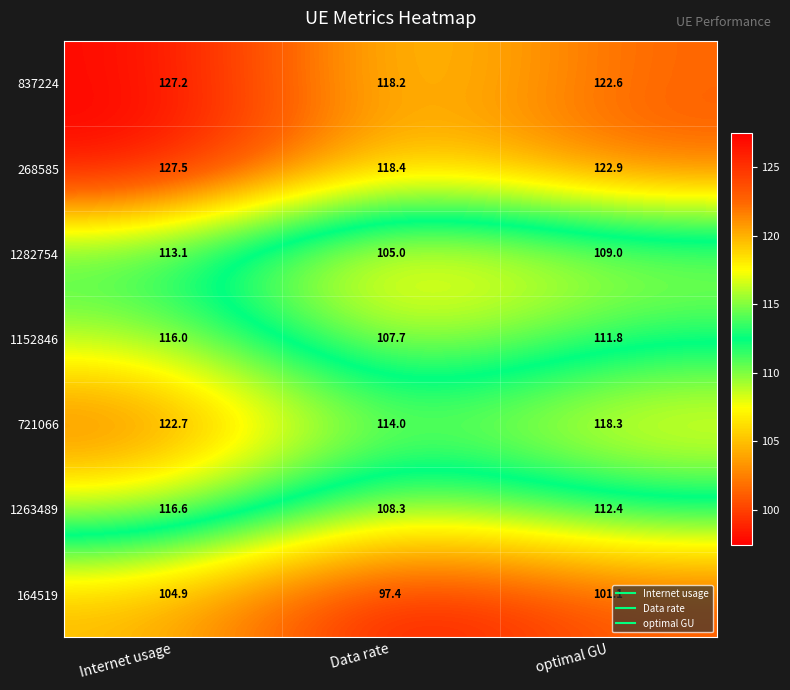

At which category is the sum across all series the highest?

Internet usage